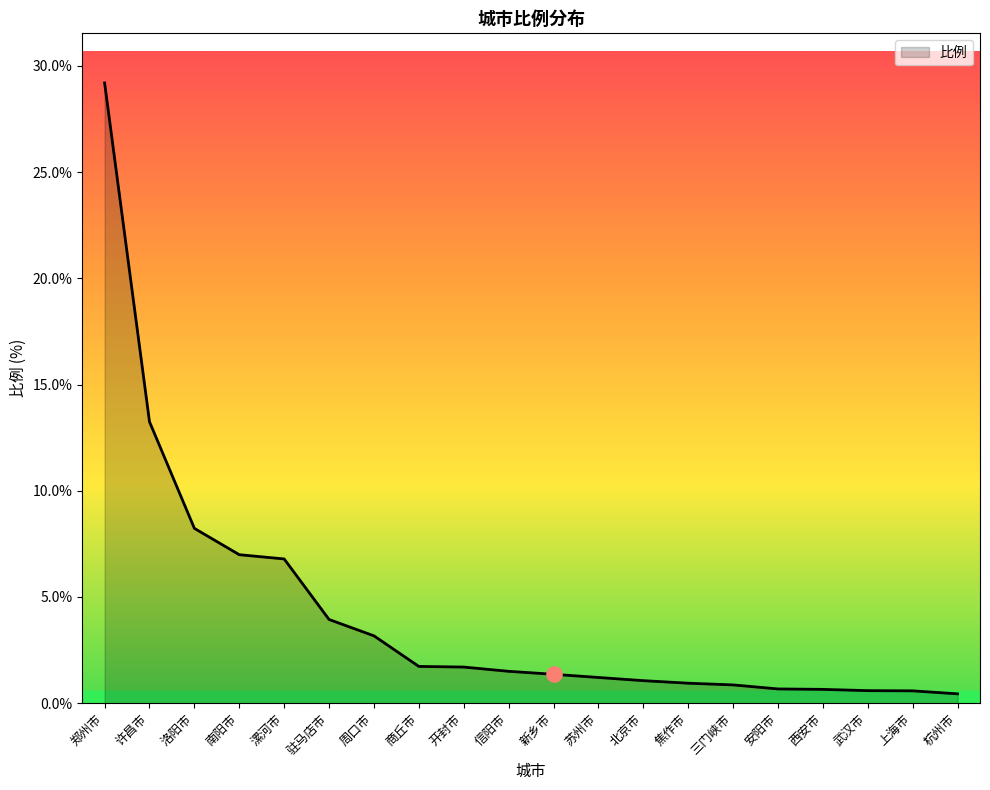

What is the ratio of the value at 开封市 to the value at 商丘市?

1.0